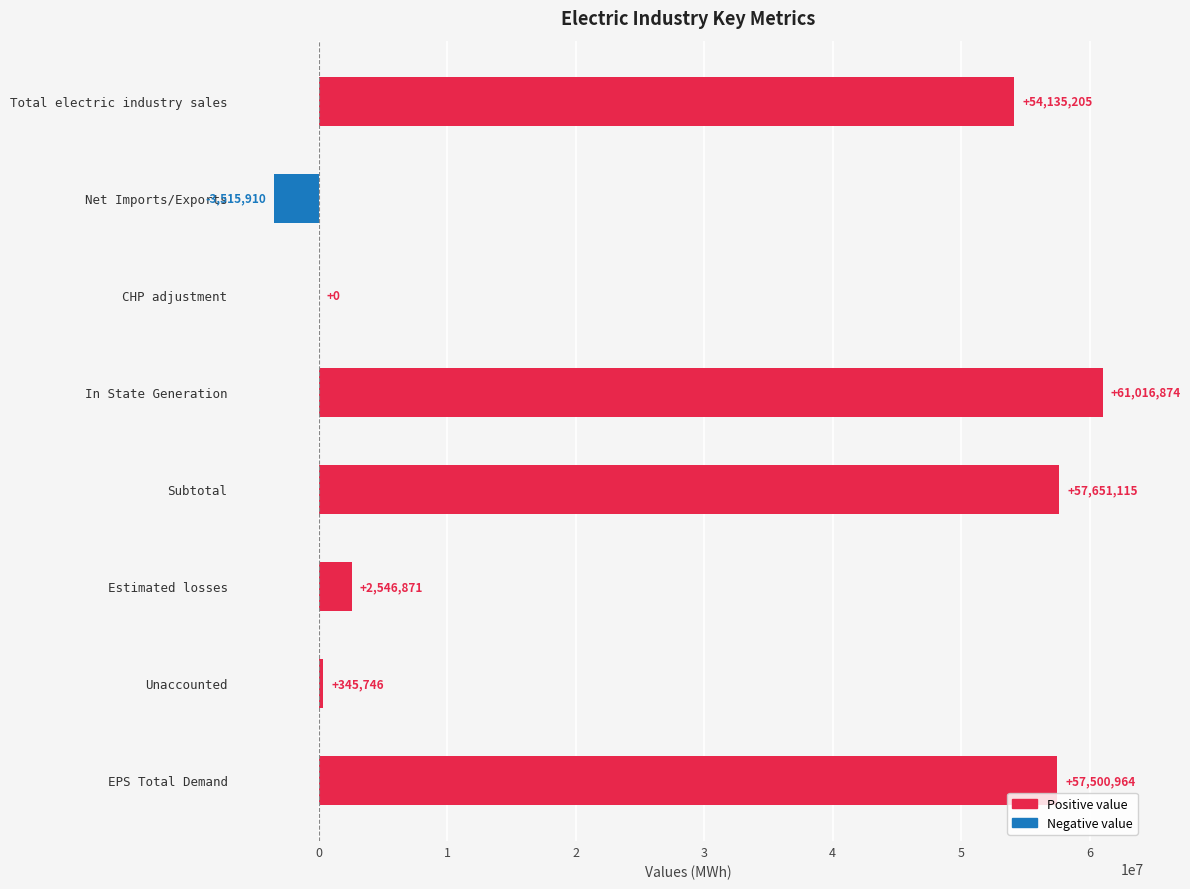

What is the sum of all values?

229680865